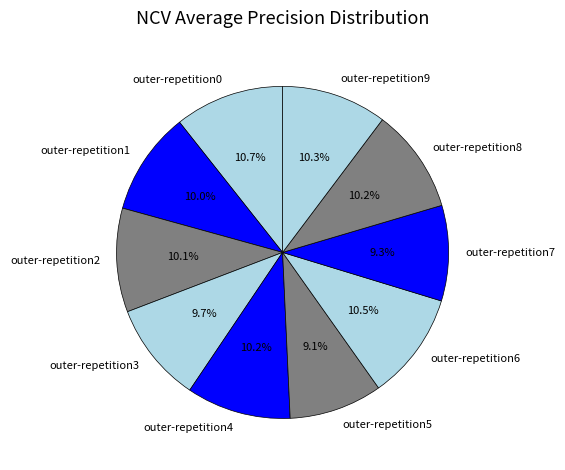

Which has a higher value, outer-repetition7 or outer-repetition6?

outer-repetition6